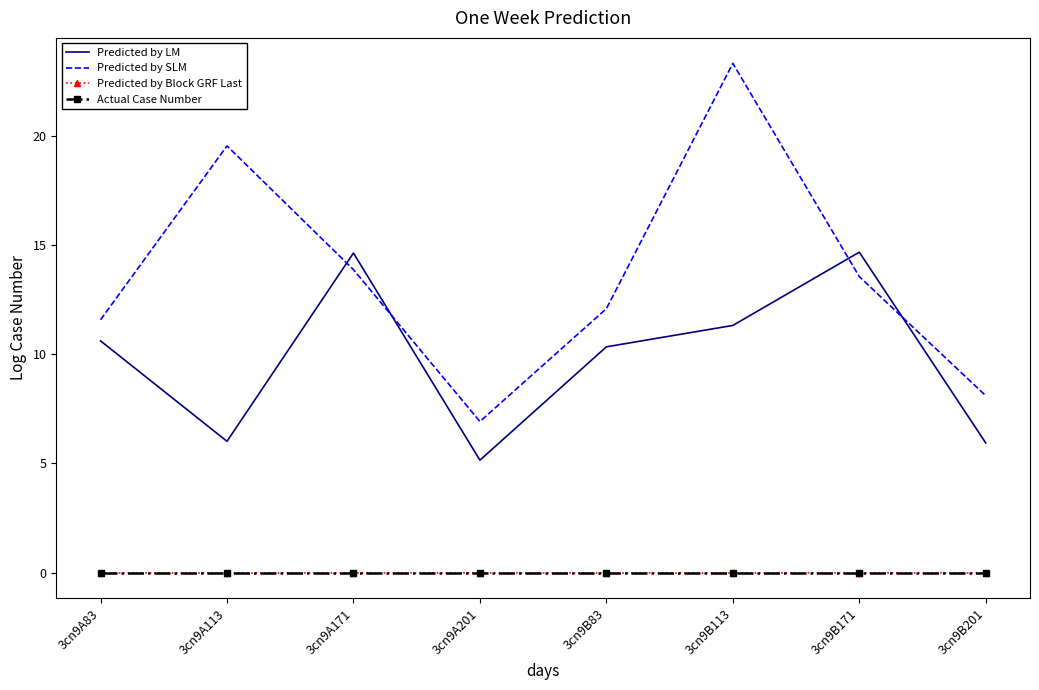

What are all the series names shown in the legend?

Predicted by LM, Predicted by SLM, Predicted by Block GRF Last, Actual Case Number